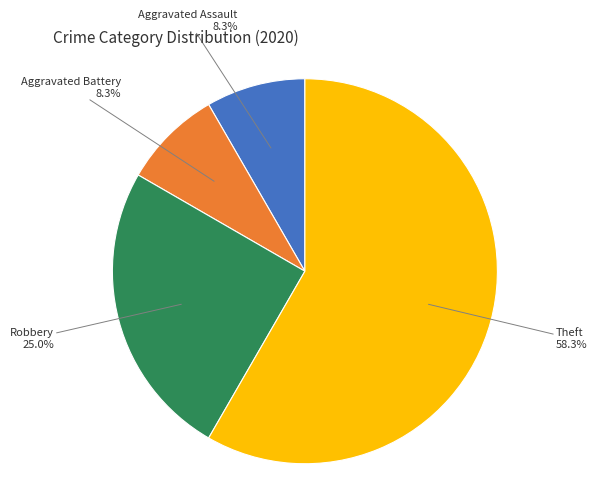

To the nearest percent, what is the average slice percentage?

25%